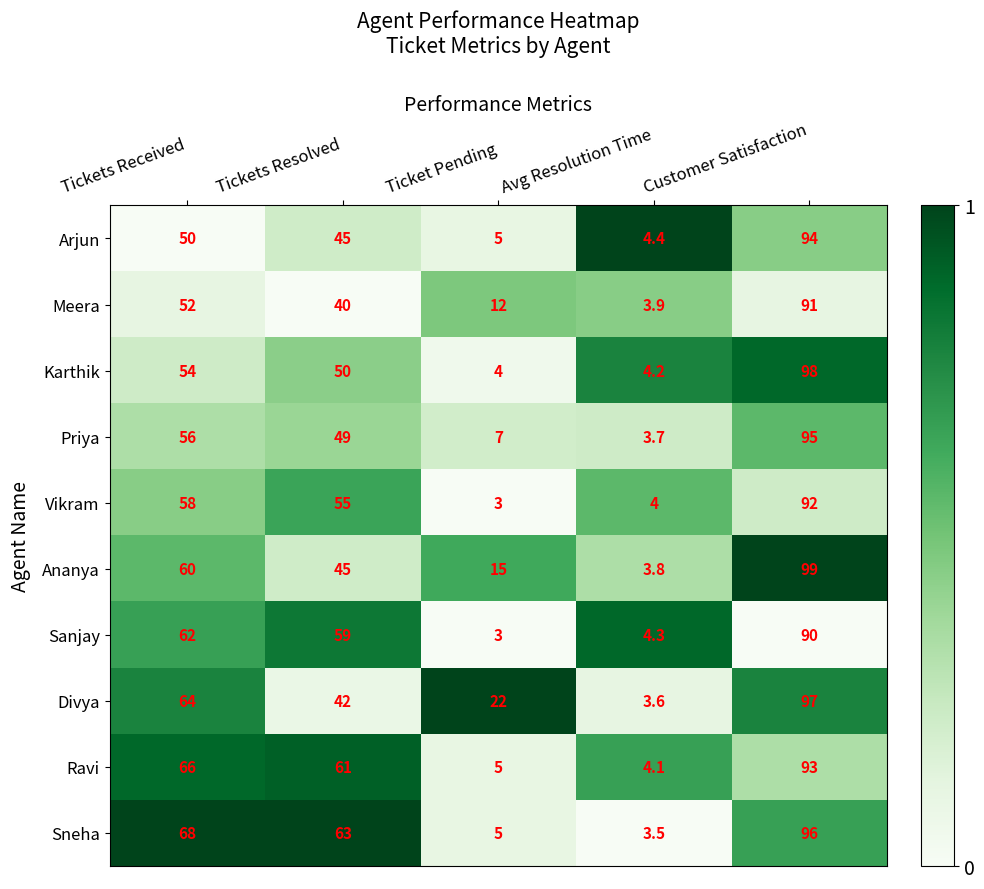

List the series in order of their peak value, highest first.

Ananya, Karthik, Divya, Sneha, Priya, Arjun, Ravi, Vikram, Meera, Sanjay